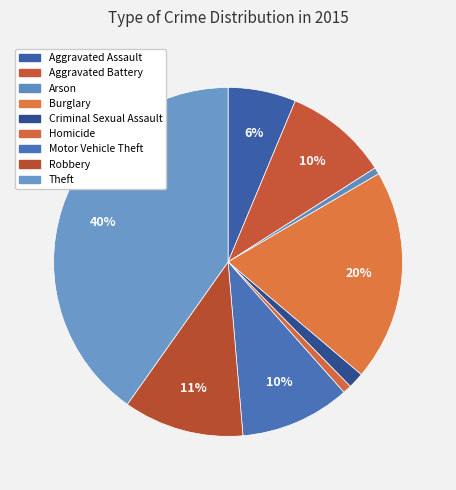

Approximately how many times larger is the value at Motor Vehicle Theft compared to Theft?

0.3